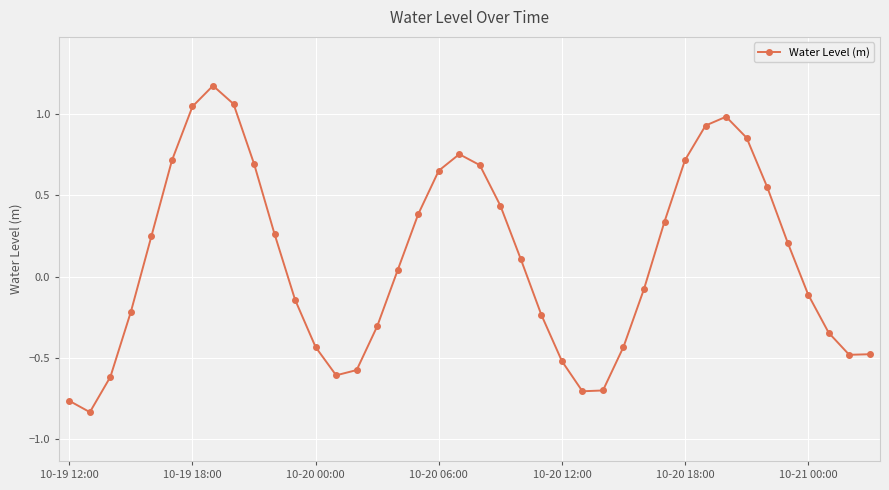

What is the value of the 14th point from the left?

-0.6